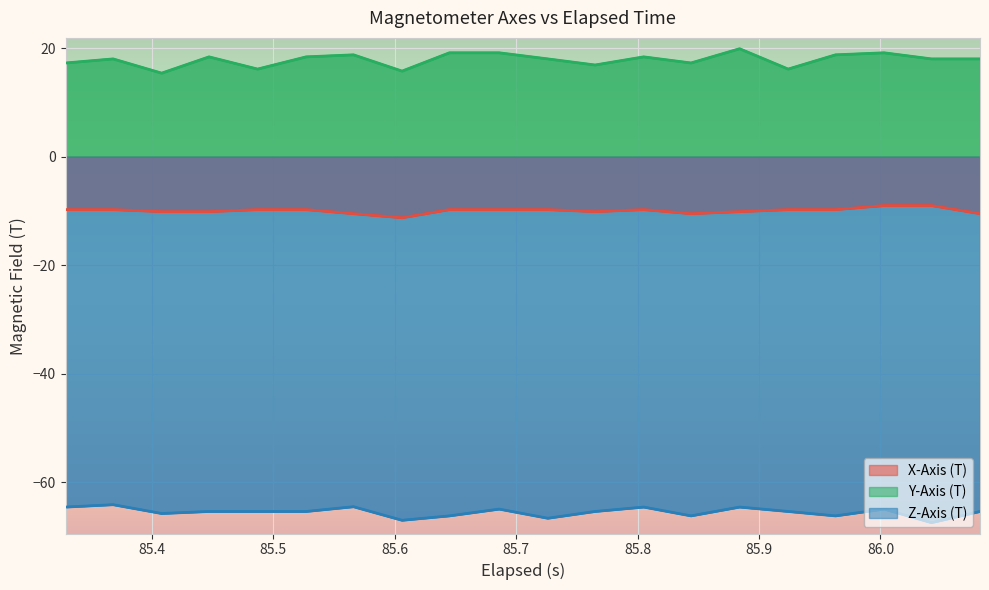

True or false: Y-Axis (T) and Z-Axis (T) intersect in this chart.

False